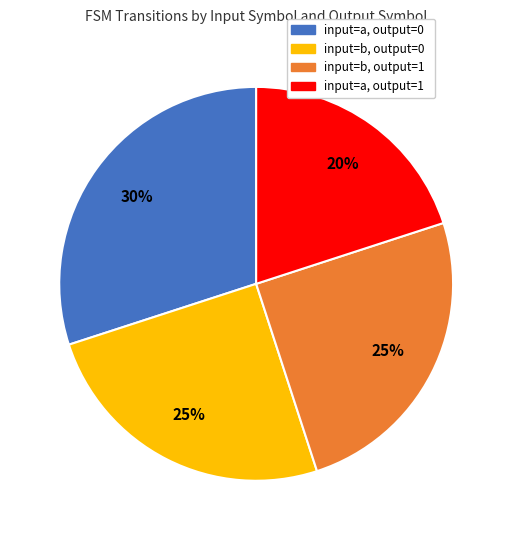

How many slices are in this pie chart?

4